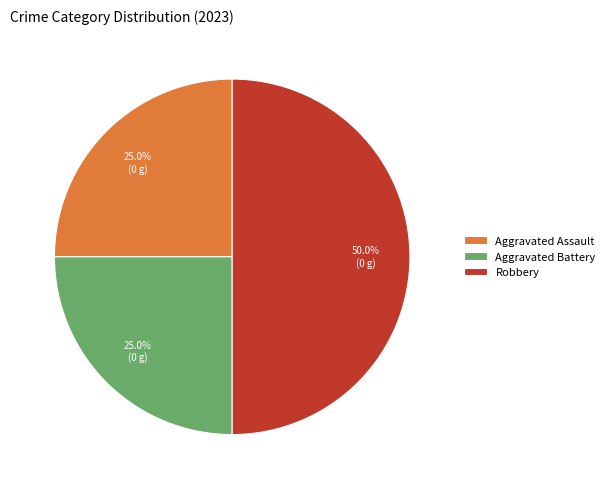

True or false: Aggravated Battery accounts for 17% of the total.

False